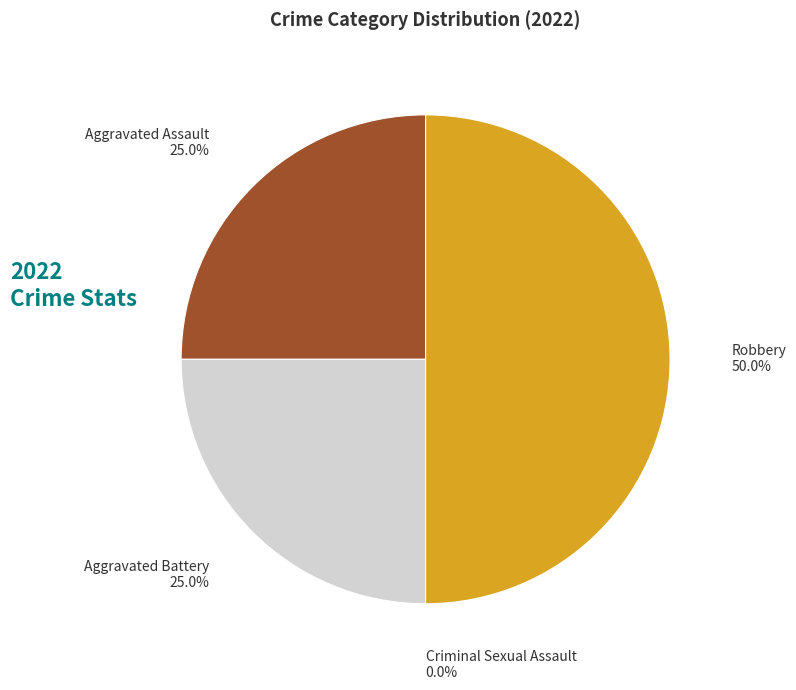

Which slice is the smallest?

Criminal Sexual Assault